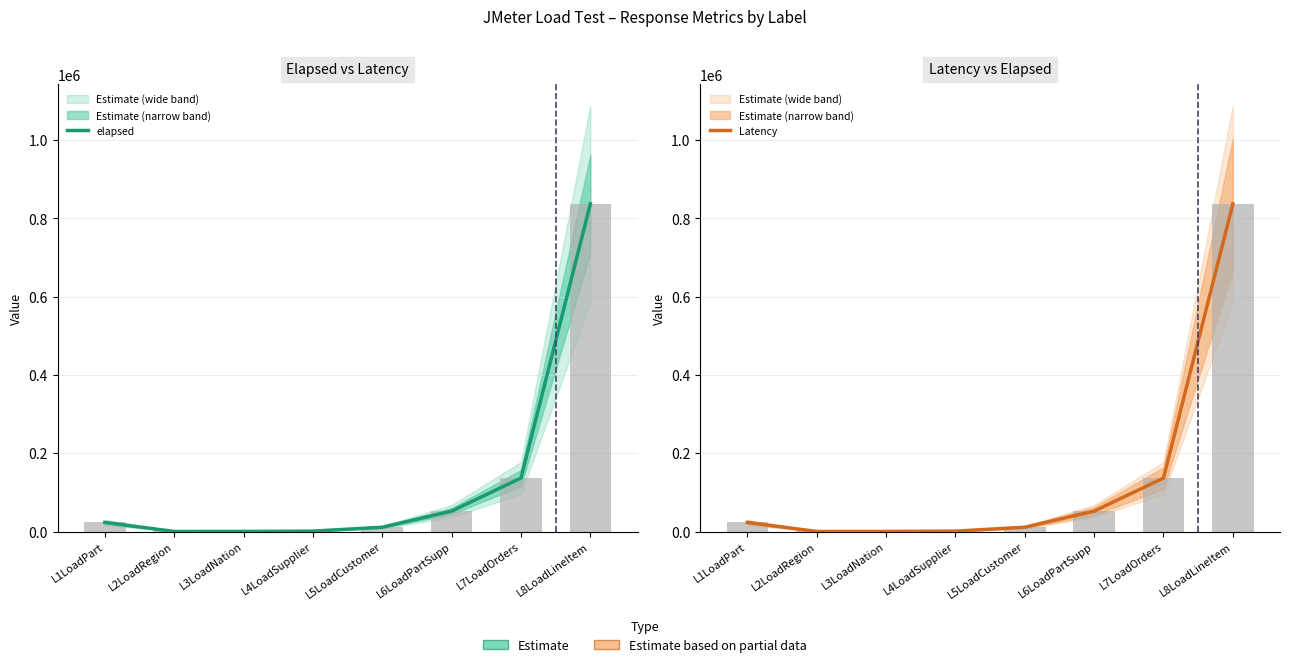

At which category is the sum across all series the highest?

L8LoadLineItem